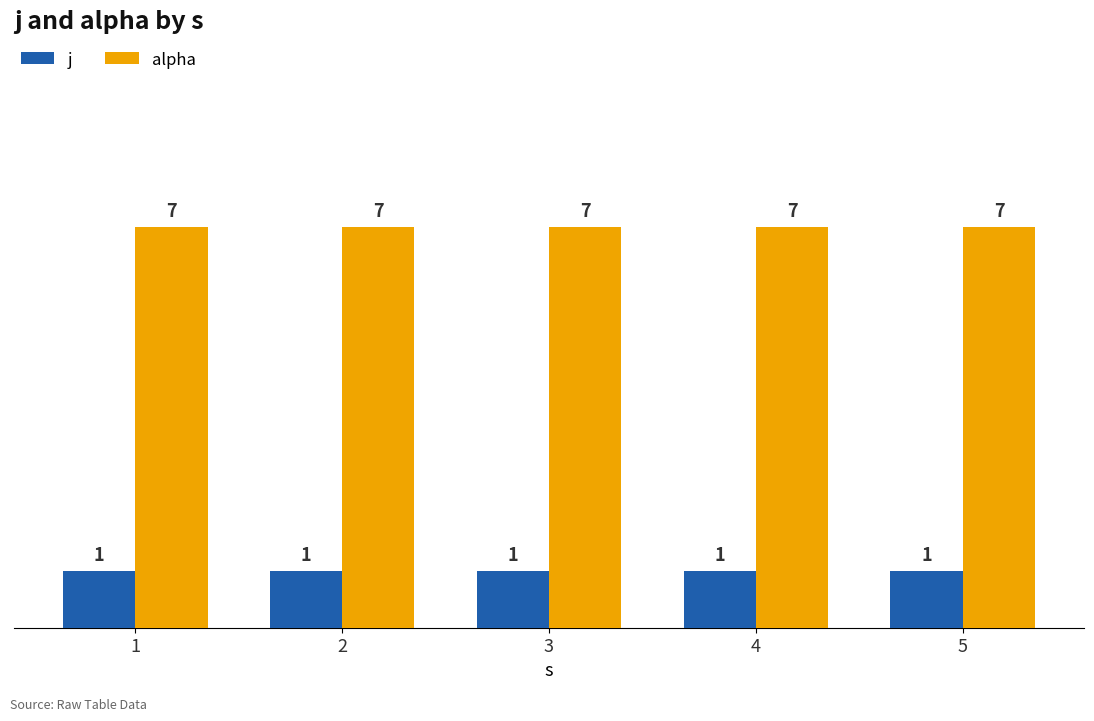

What is the difference between the highest and lowest values at 1?

6